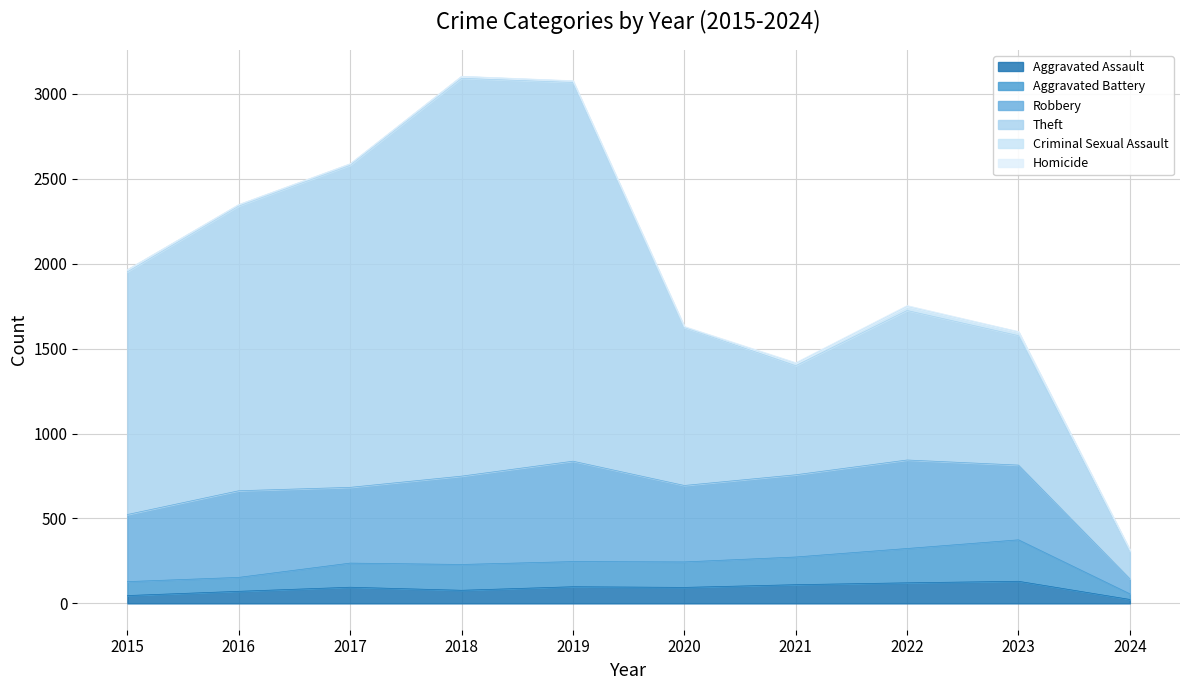

The value of Aggravated Assault at 2020 is 130. True or false?

False